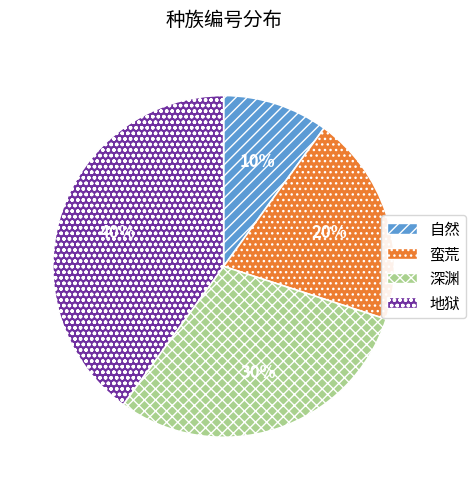

Do 深渊 and 自然 together represent more than half of the pie?

No